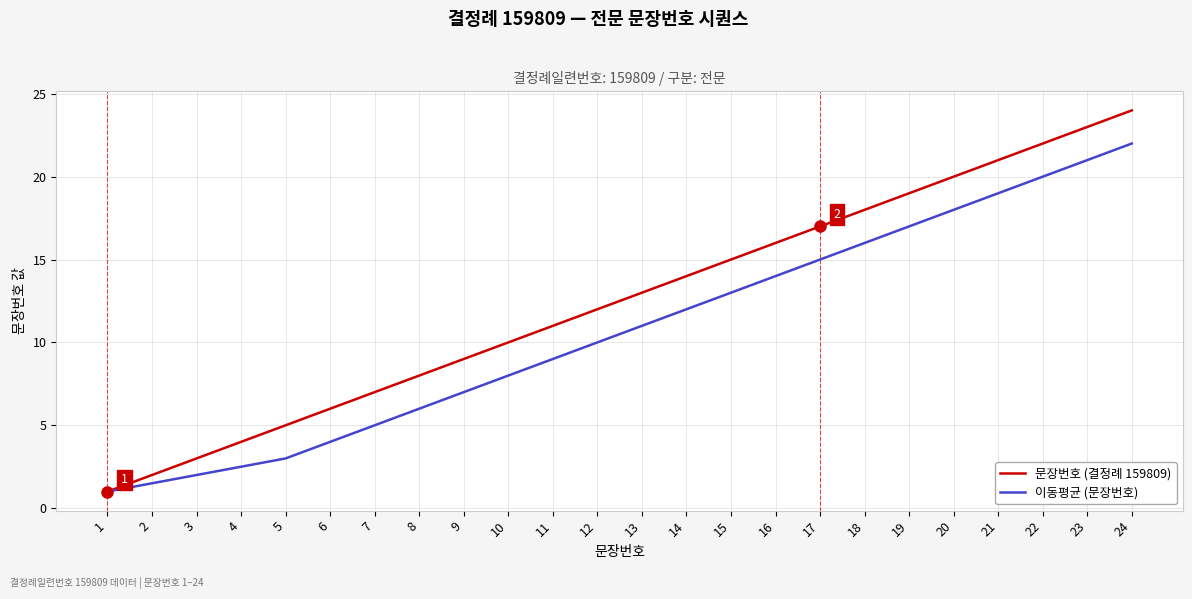

Which category has the highest value across all series?

24